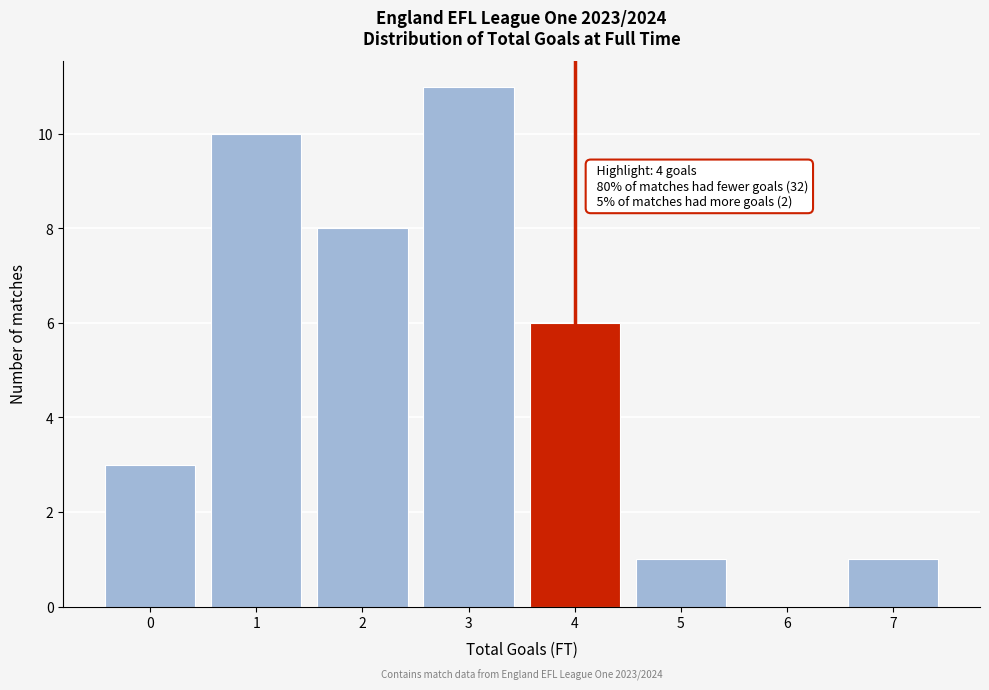

Which range on the x-axis has the tallest bar?

2.5 to 3.5